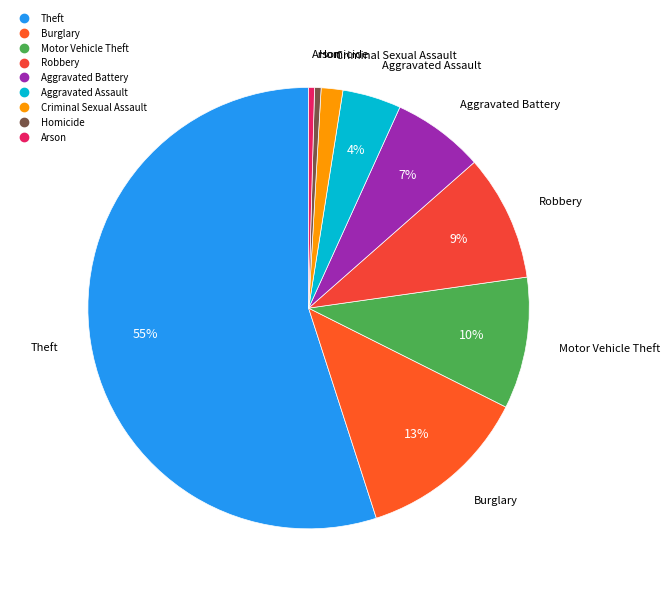

To the nearest percent, what percentage of the pie is Aggravated Battery?

7%